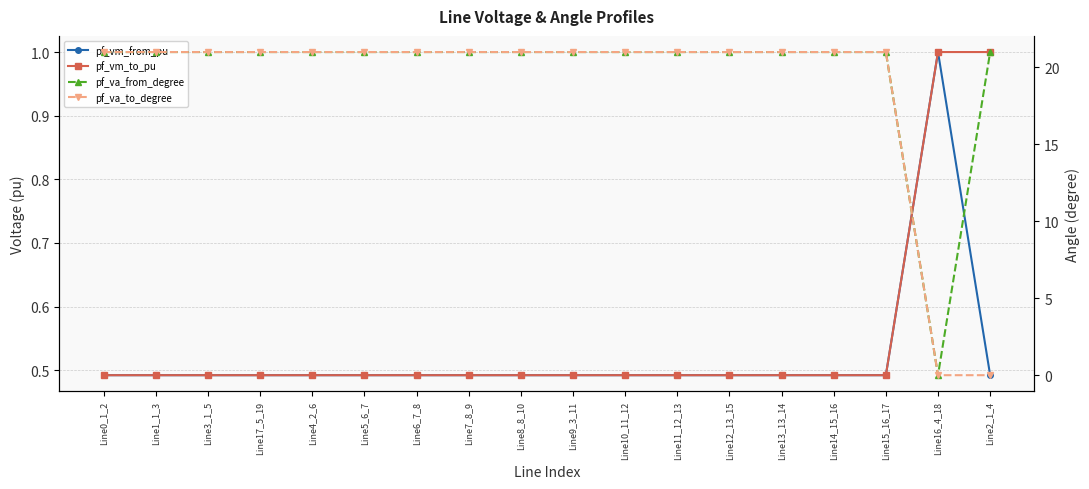

Reading right to left, list all the values displayed in this chart.

pf_vm_from_pu: Line2_1_4=0.5	Line16_4_18=1.0	Line15_16_17=0.5	Line14_15_16=0.5	Line13_13_14=0.5	Line12_13_15=0.5	Line11_12_13=0.5	Line10_11_12=0.5	Line9_3_11=0.5	Line8_8_10=0.5	Line7_8_9=0.5	Line6_7_8=0.5	Line5_6_7=0.5	Line4_2_6=0.5	Line17_5_19=0.5	Line3_1_5=0.5	Line1_1_3=0.5	Line0_1_2=0.5
pf_vm_to_pu: Line2_1_4=1.0	Line16_4_18=1.0	Line15_16_17=0.5	Line14_15_16=0.5	Line13_13_14=0.5	Line12_13_15=0.5	Line11_12_13=0.5	Line10_11_12=0.5	Line9_3_11=0.5	Line8_8_10=0.5	Line7_8_9=0.5	Line6_7_8=0.5	Line5_6_7=0.5	Line4_2_6=0.5	Line17_5_19=0.5	Line3_1_5=0.5	Line1_1_3=0.5	Line0_1_2=0.5
pf_va_from_degree: Line2_1_4=21.0	Line16_4_18=0.0	Line15_16_17=21.0	Line14_15_16=21.0	Line13_13_14=21.0	Line12_13_15=21.0	Line11_12_13=21.0	Line10_11_12=21.0	Line9_3_11=21.0	Line8_8_10=21.0	Line7_8_9=21.0	Line6_7_8=21.0	Line5_6_7=21.0	Line4_2_6=21.0	Line17_5_19=21.0	Line3_1_5=21.0	Line1_1_3=21.0	Line0_1_2=21.0
pf_va_to_degree: Line2_1_4=0.0	Line16_4_18=0.0	Line15_16_17=21.0	Line14_15_16=21.0	Line13_13_14=21.0	Line12_13_15=21.0	Line11_12_13=21.0	Line10_11_12=21.0	Line9_3_11=21.0	Line8_8_10=21.0	Line7_8_9=21.0	Line6_7_8=21.0	Line5_6_7=21.0	Line4_2_6=21.0	Line17_5_19=21.0	Line3_1_5=21.0	Line1_1_3=21.0	Line0_1_2=21.0